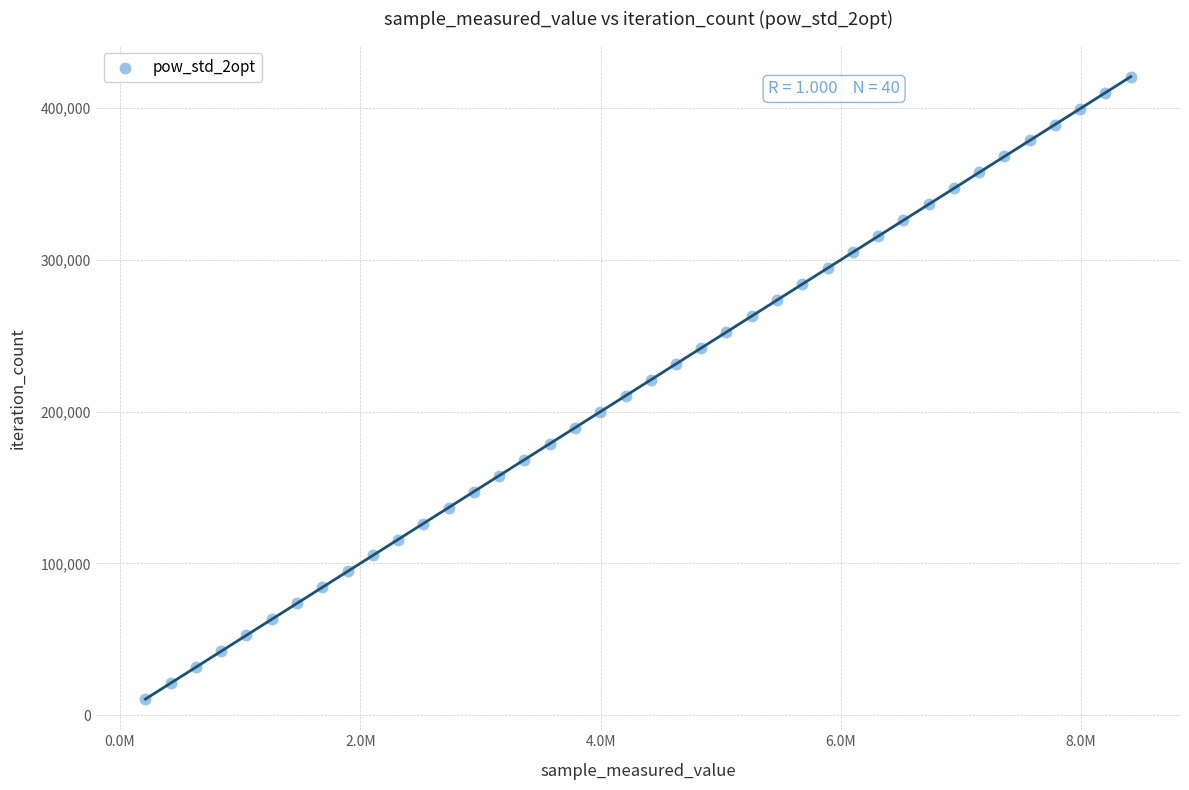

What is the range of X values (max minus min)?

8202480